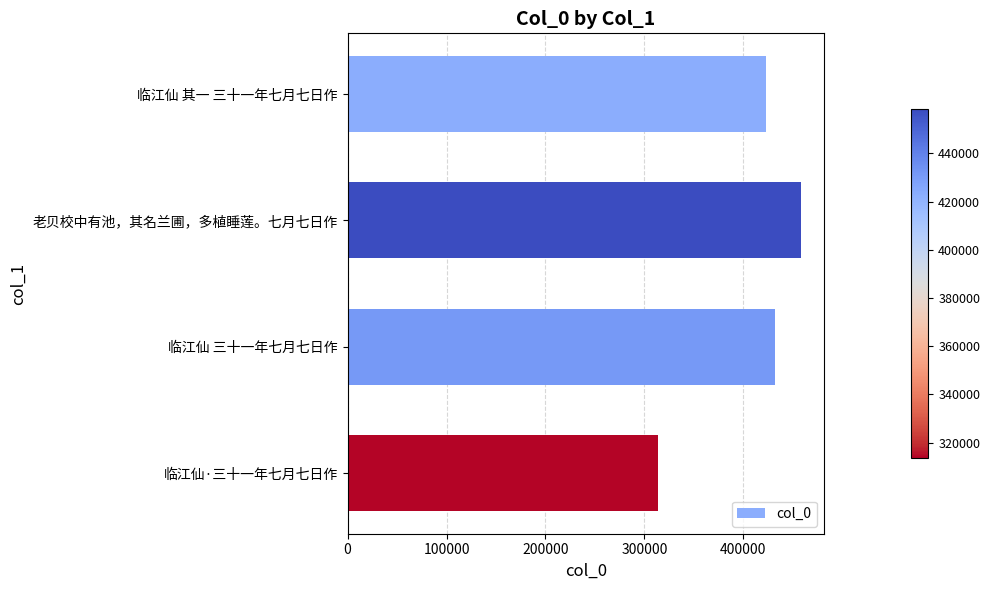

What is the change in value from 临江仙 其一 三十一年七月七日作 to 老贝校中有池，其名兰圃，多植睡莲。七月七日作?

+35588